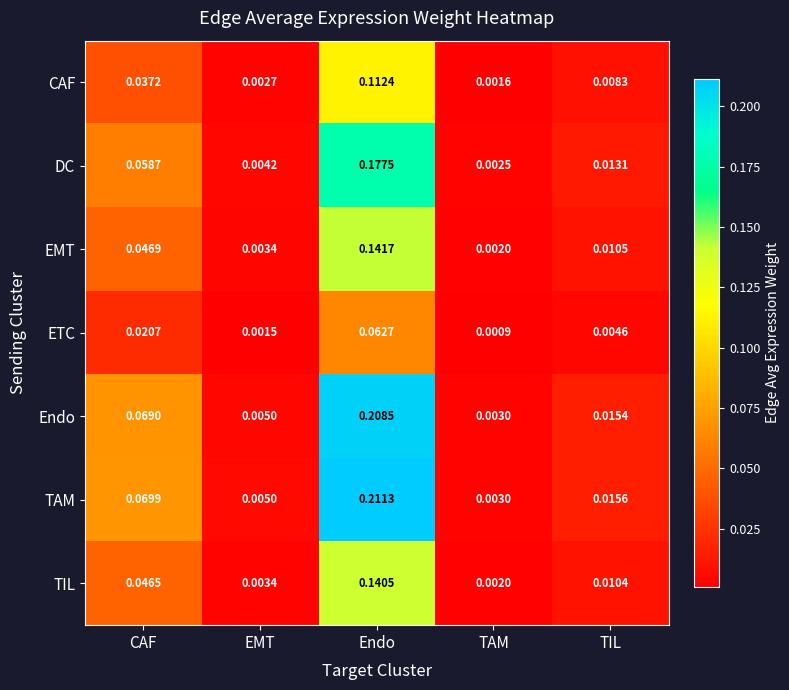

Which series has the largest total across all categories?

TAM